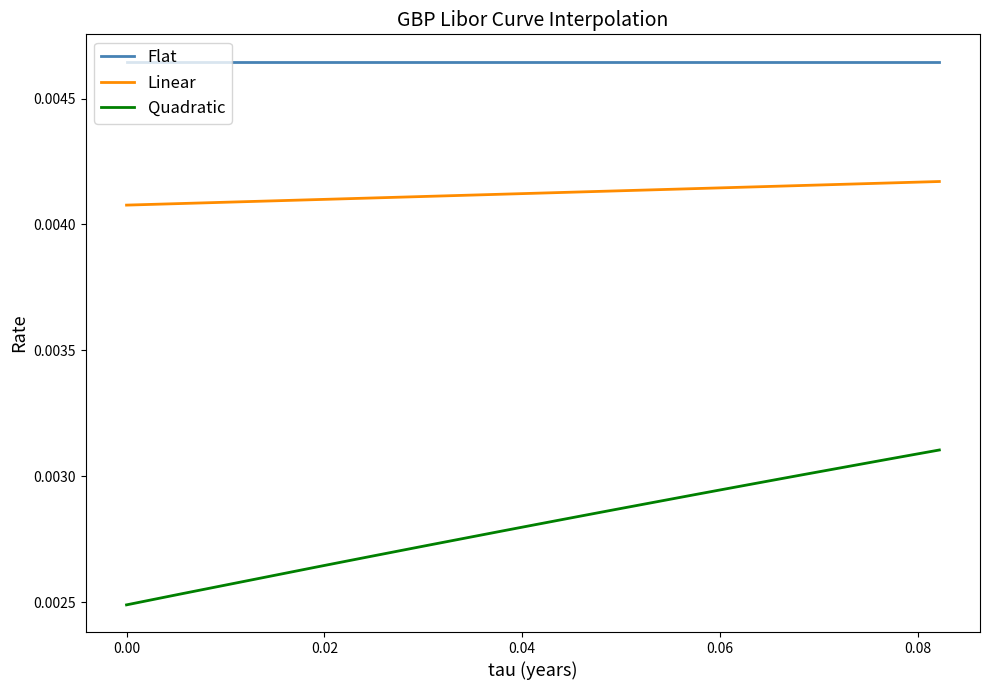

True or false: Flat and Quadratic intersect in this chart.

False